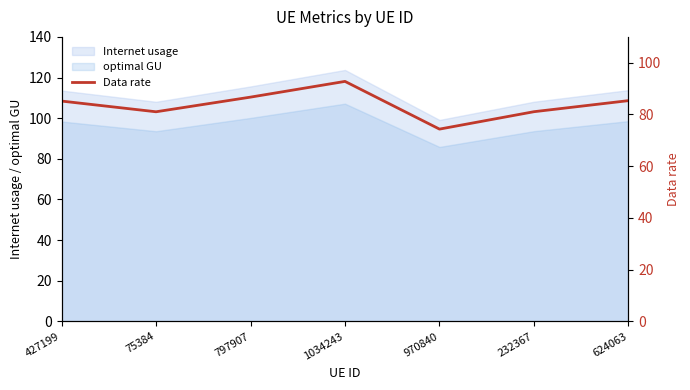

Where does the data first go above 85?

427199